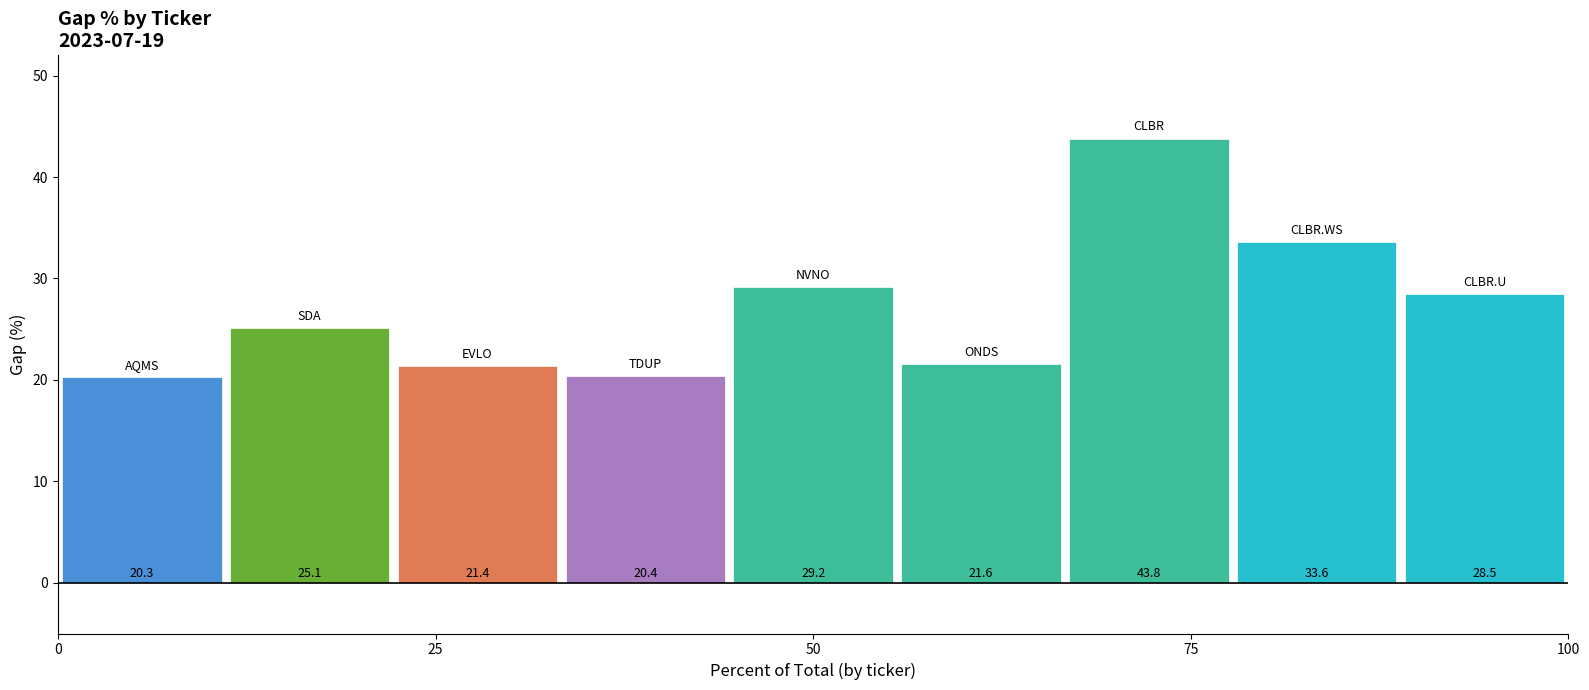

What is the greatest value displayed?

43.8